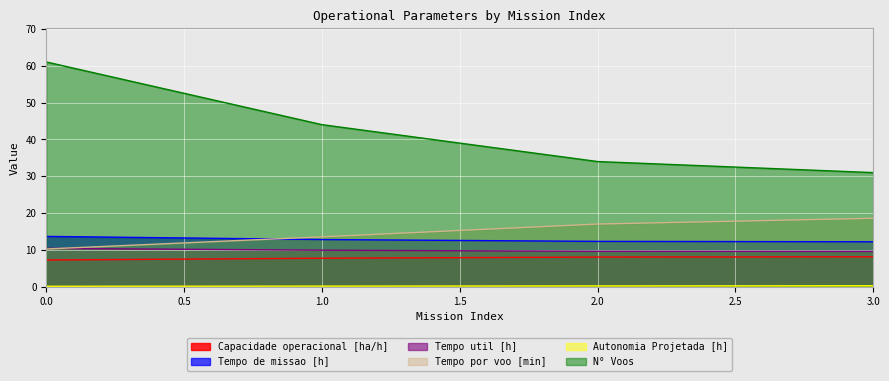

Where does the Tempo por voo [min] series first go above 17?

2.0